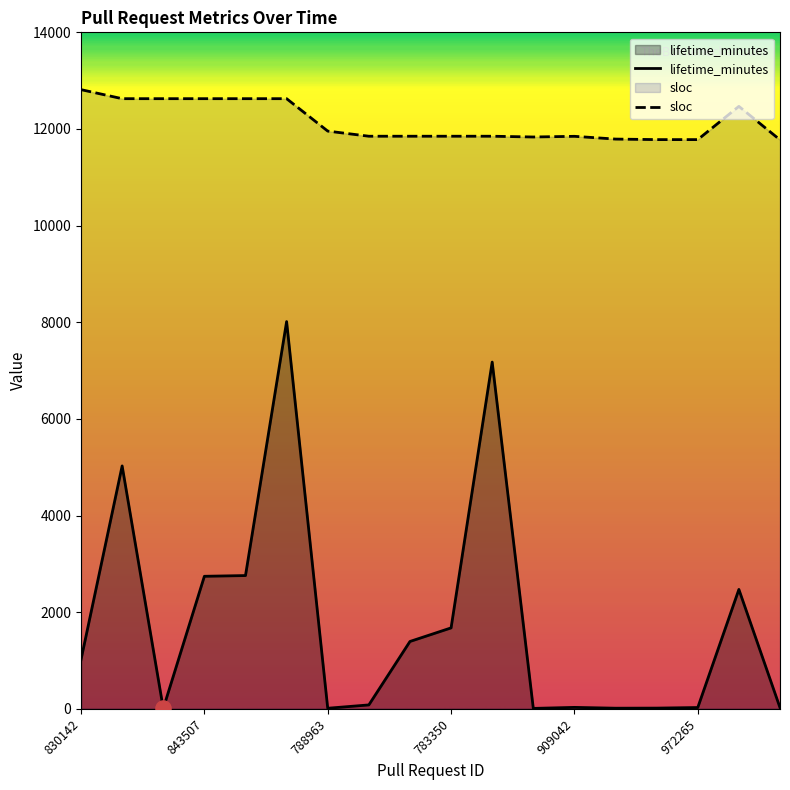

What are all the series names shown in the legend?

lifetime_minutes, sloc